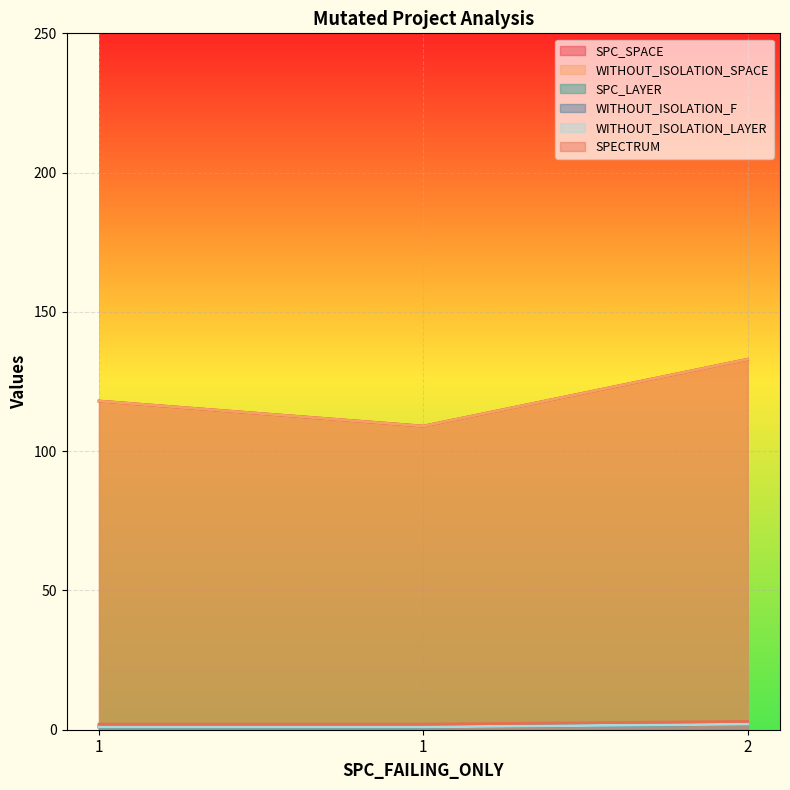

What is the average value of the SPC_SPACE series?

120